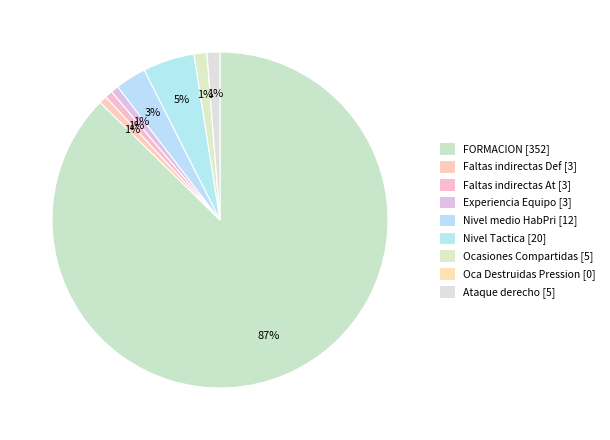

Is there a majority slice in this chart?

Yes